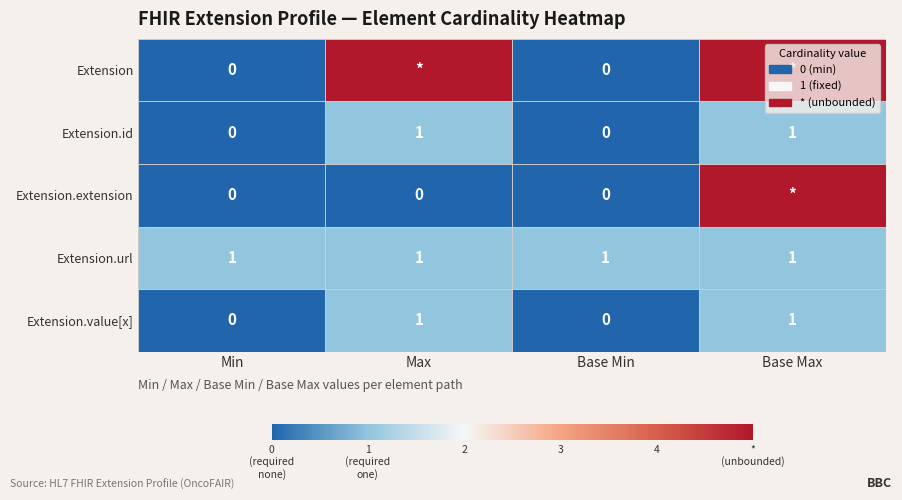

How many Extension.id values are between 0 and 1?

4